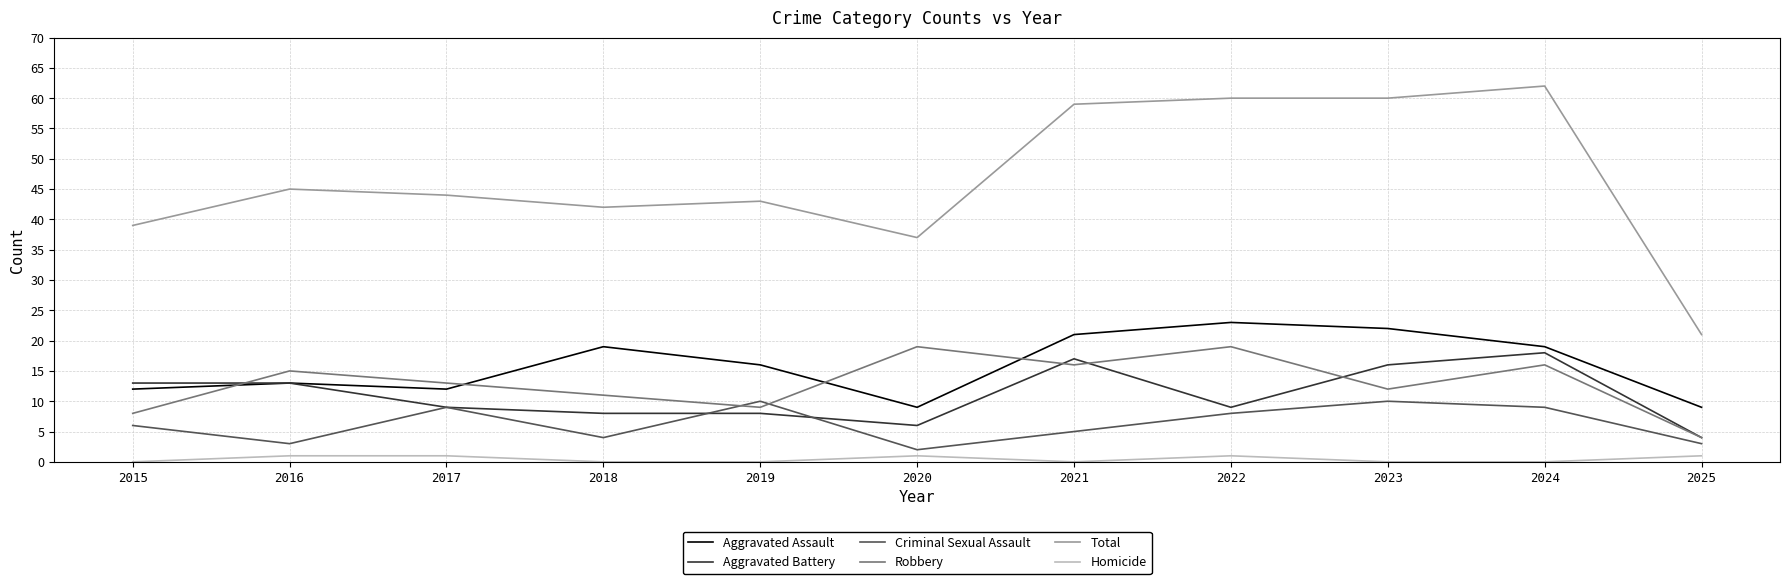

What is the difference between the maximum and minimum values in the Robbery series?

15